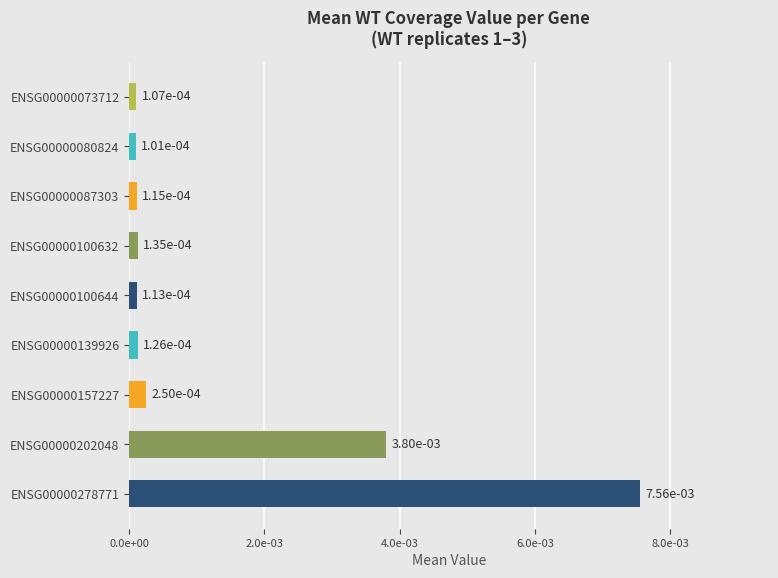

Are the bars horizontal?

Yes